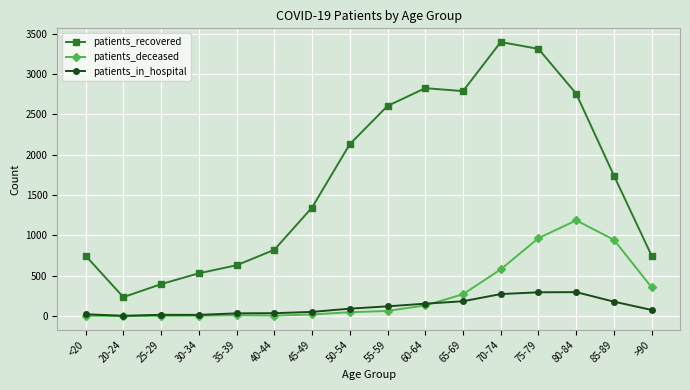

What is the sum of the patients_recovered values at 65-69 and 70-74?

6187